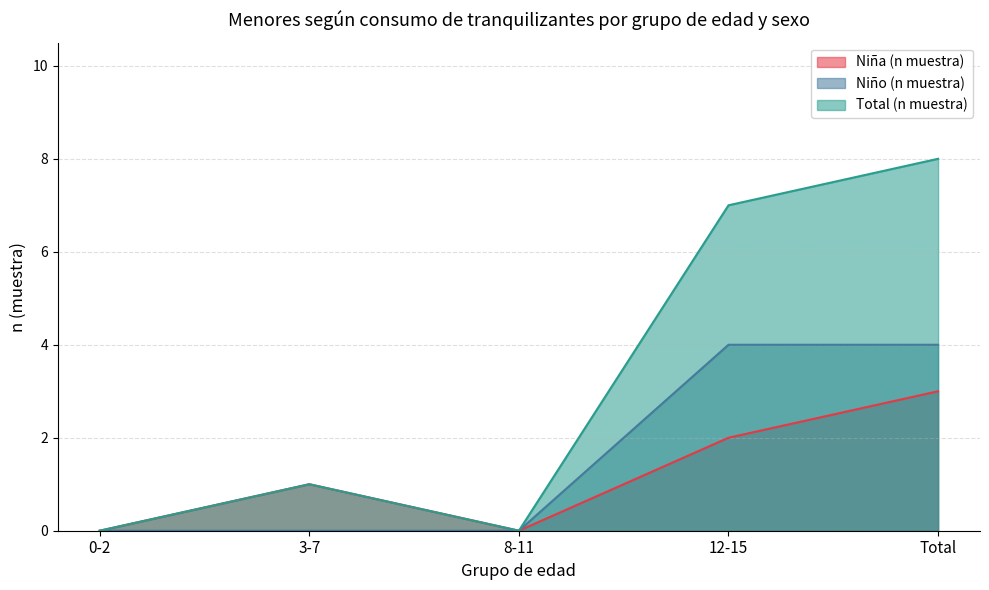

How many values in the Niño (n muestra) series exceed 0?

2